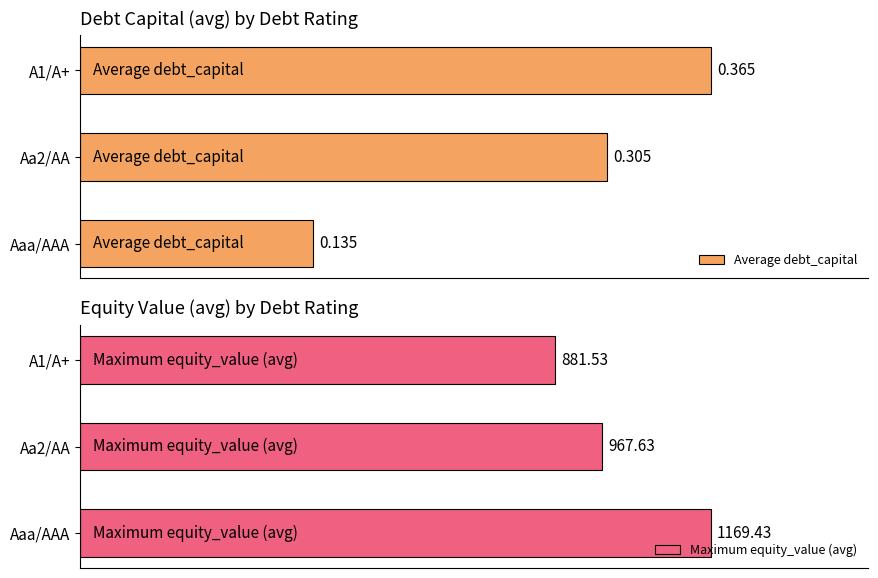

Which category has the lowest value in the Average debt_capital series?

Aaa/AAA